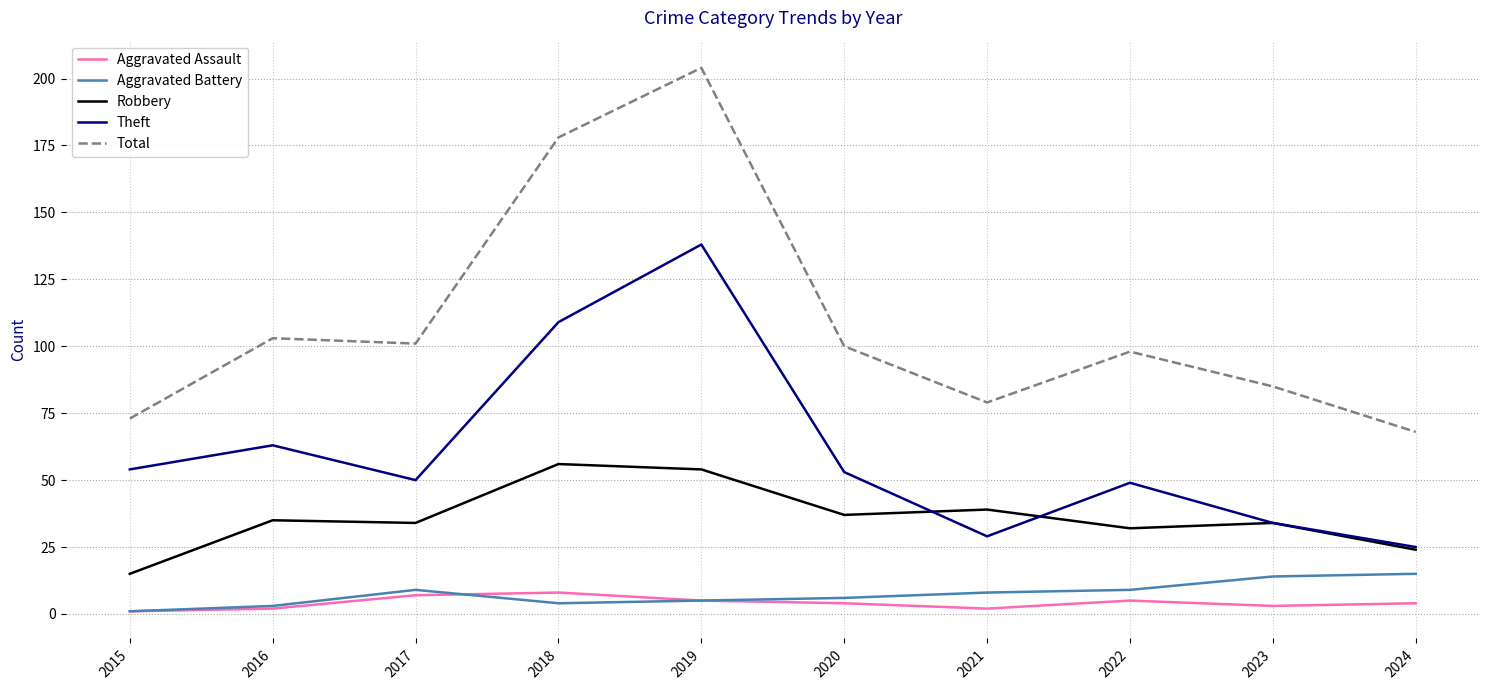

At which category is the sum across all series the highest?

2019